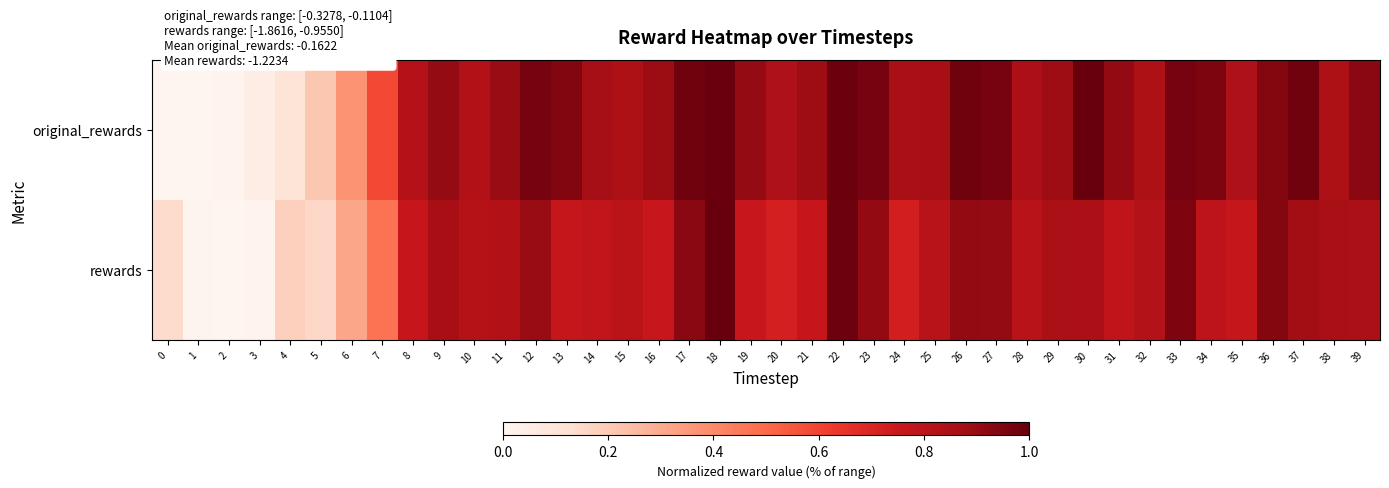

What is the difference between the highest and lowest values at 39?

0.1